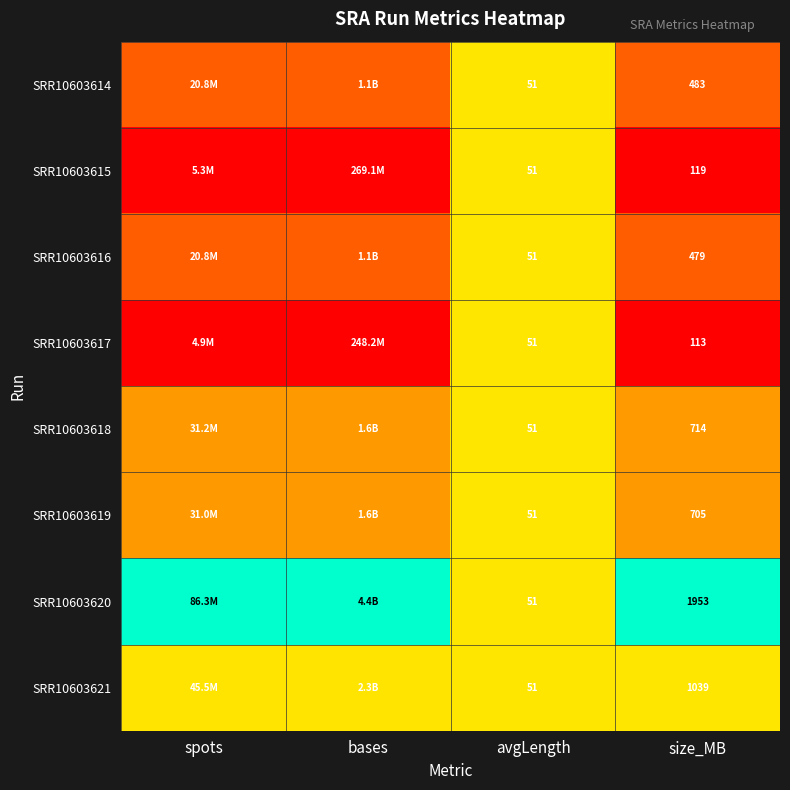

Which series has the largest total across all categories?

SRR10603620